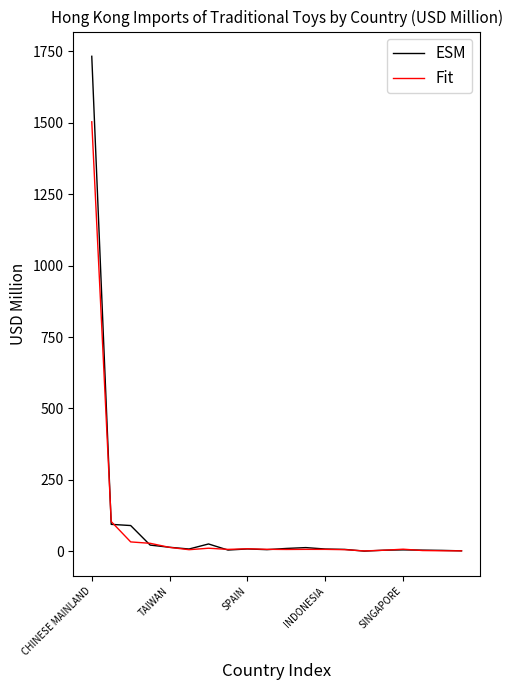

Which series has the largest range (max minus min)?

ESM